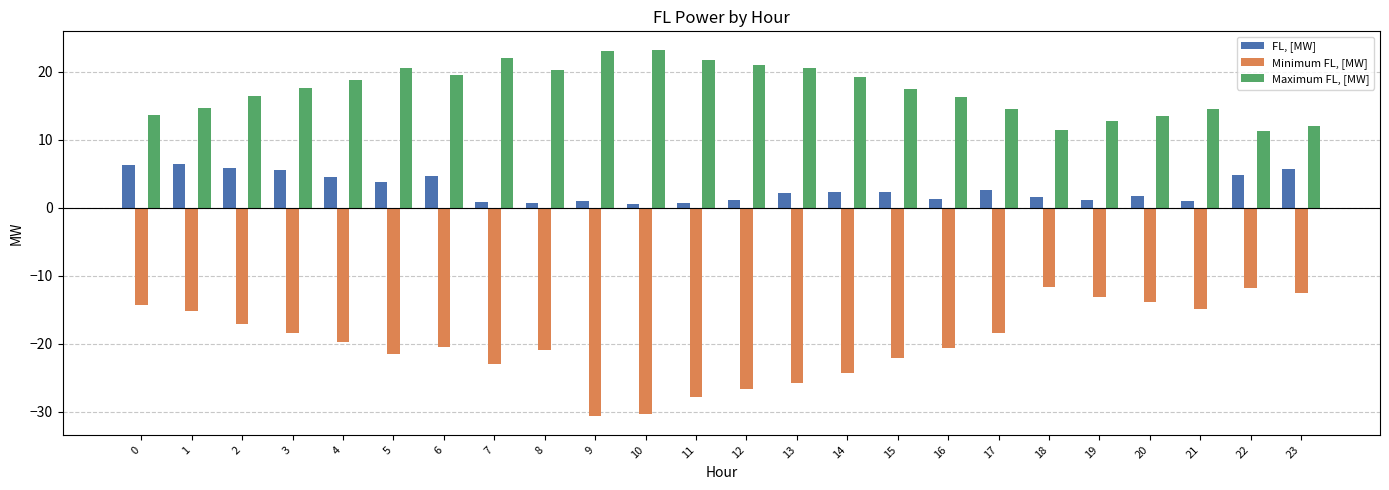

What are all the series names shown in the legend?

FL, [MW], Minimum FL, [MW], Maximum FL, [MW]